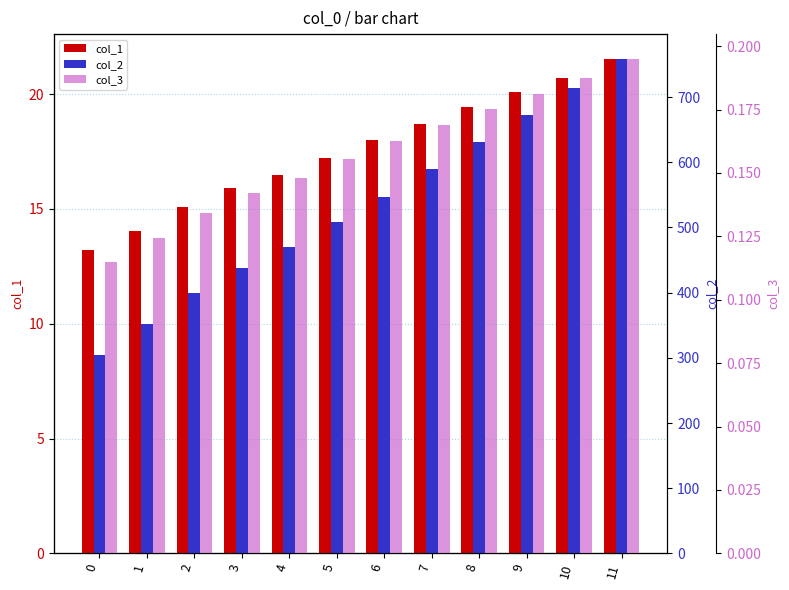

Is it true that col_3 equals 0.2 at 8?

True